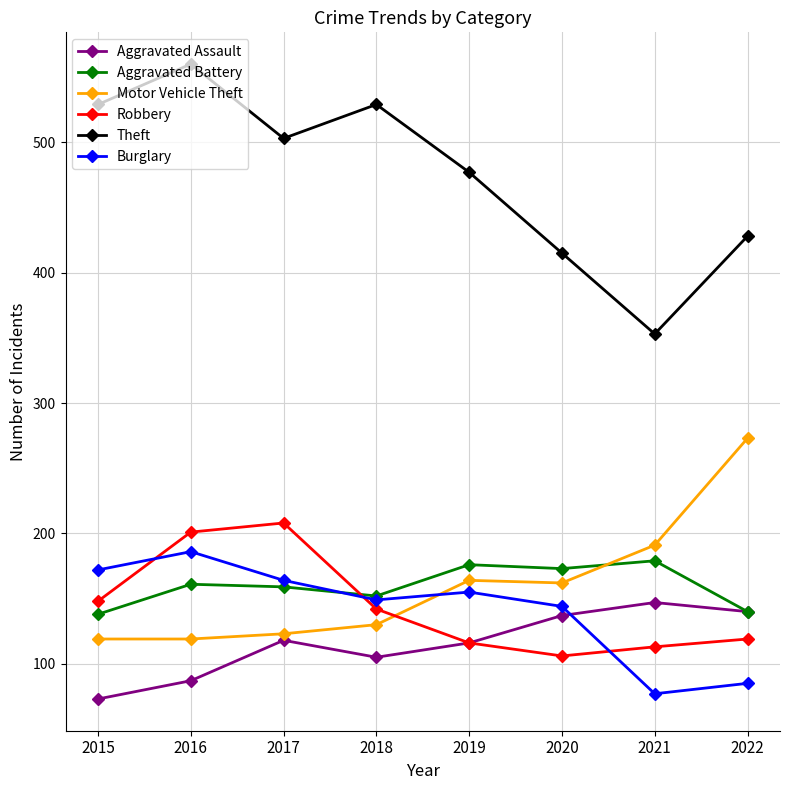

Read the Motor Vehicle Theft value at 2022, to the nearest 5.

275